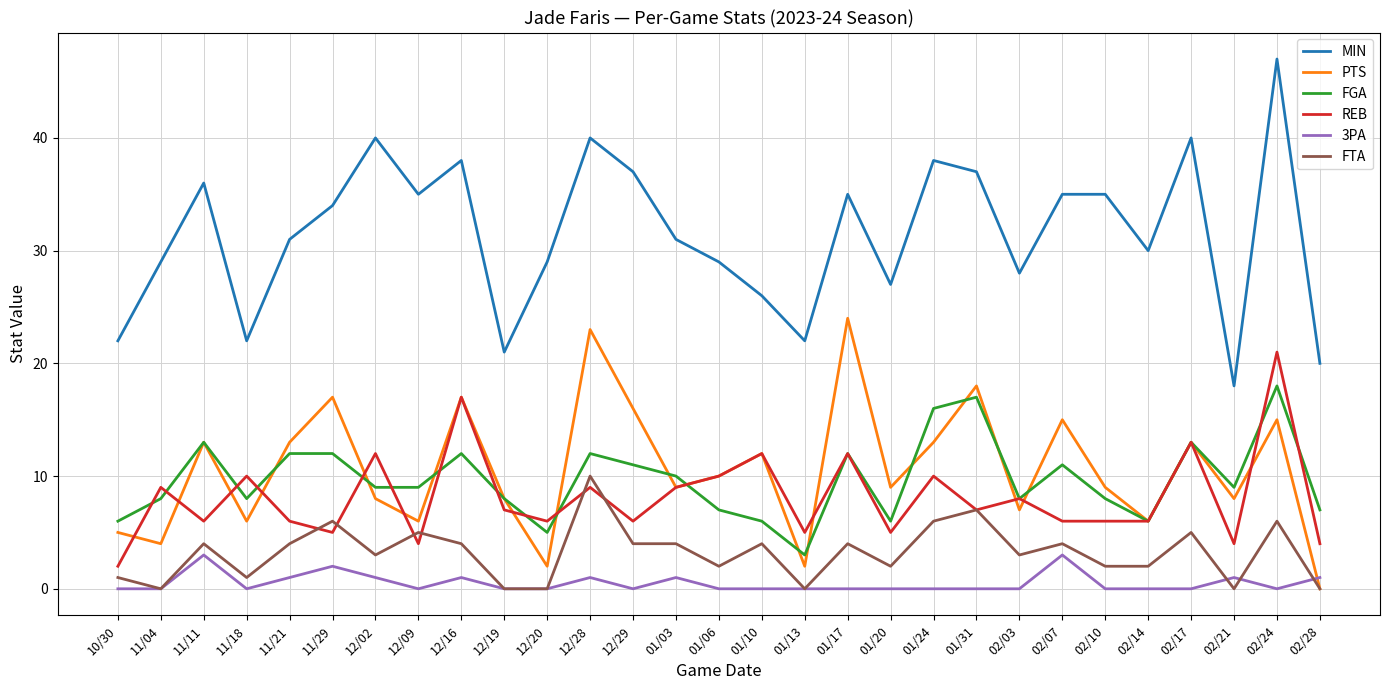

What are all the series names shown in the legend?

MIN, PTS, FGA, REB, 3PA, FTA